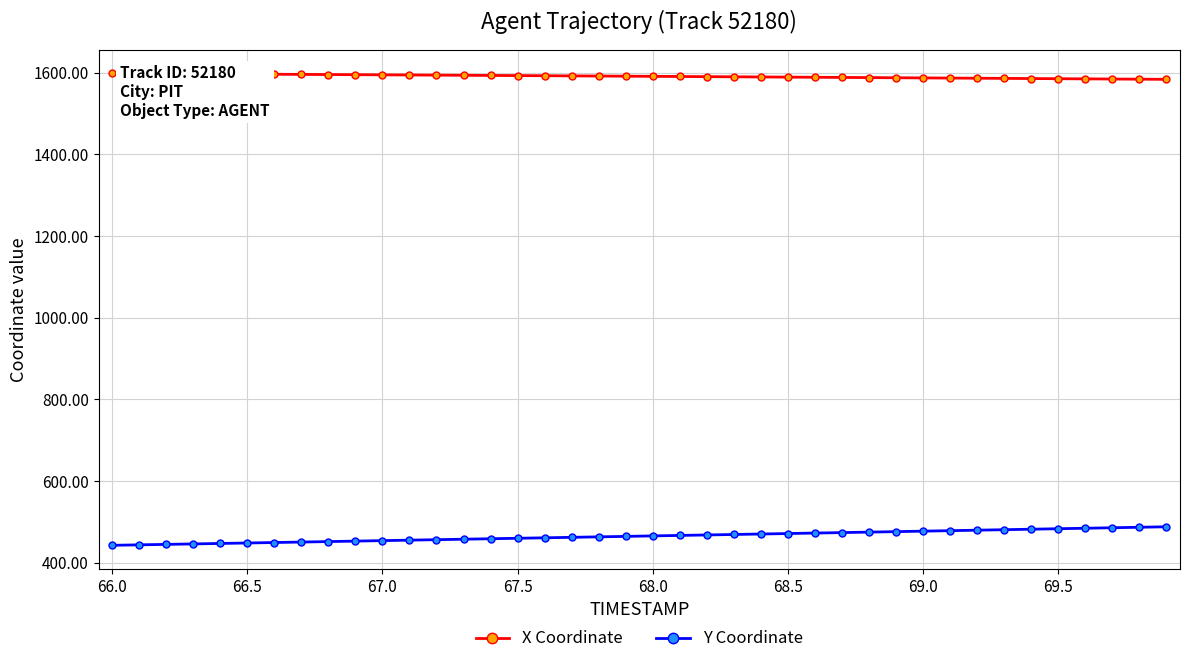

What is the average value of the X Coordinate series?

1590.9